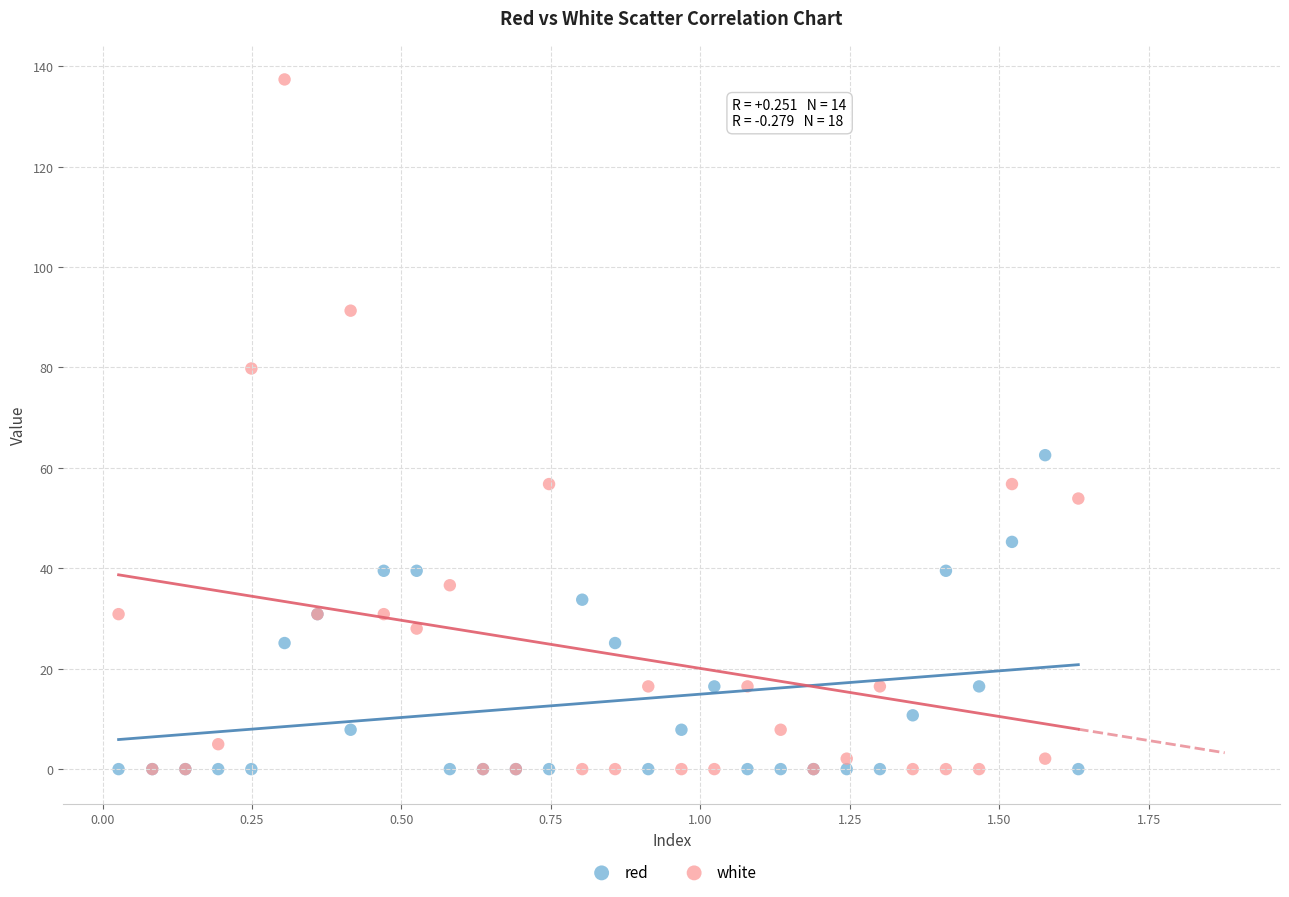

In the white series, what Y value is closest to 68?

56.8